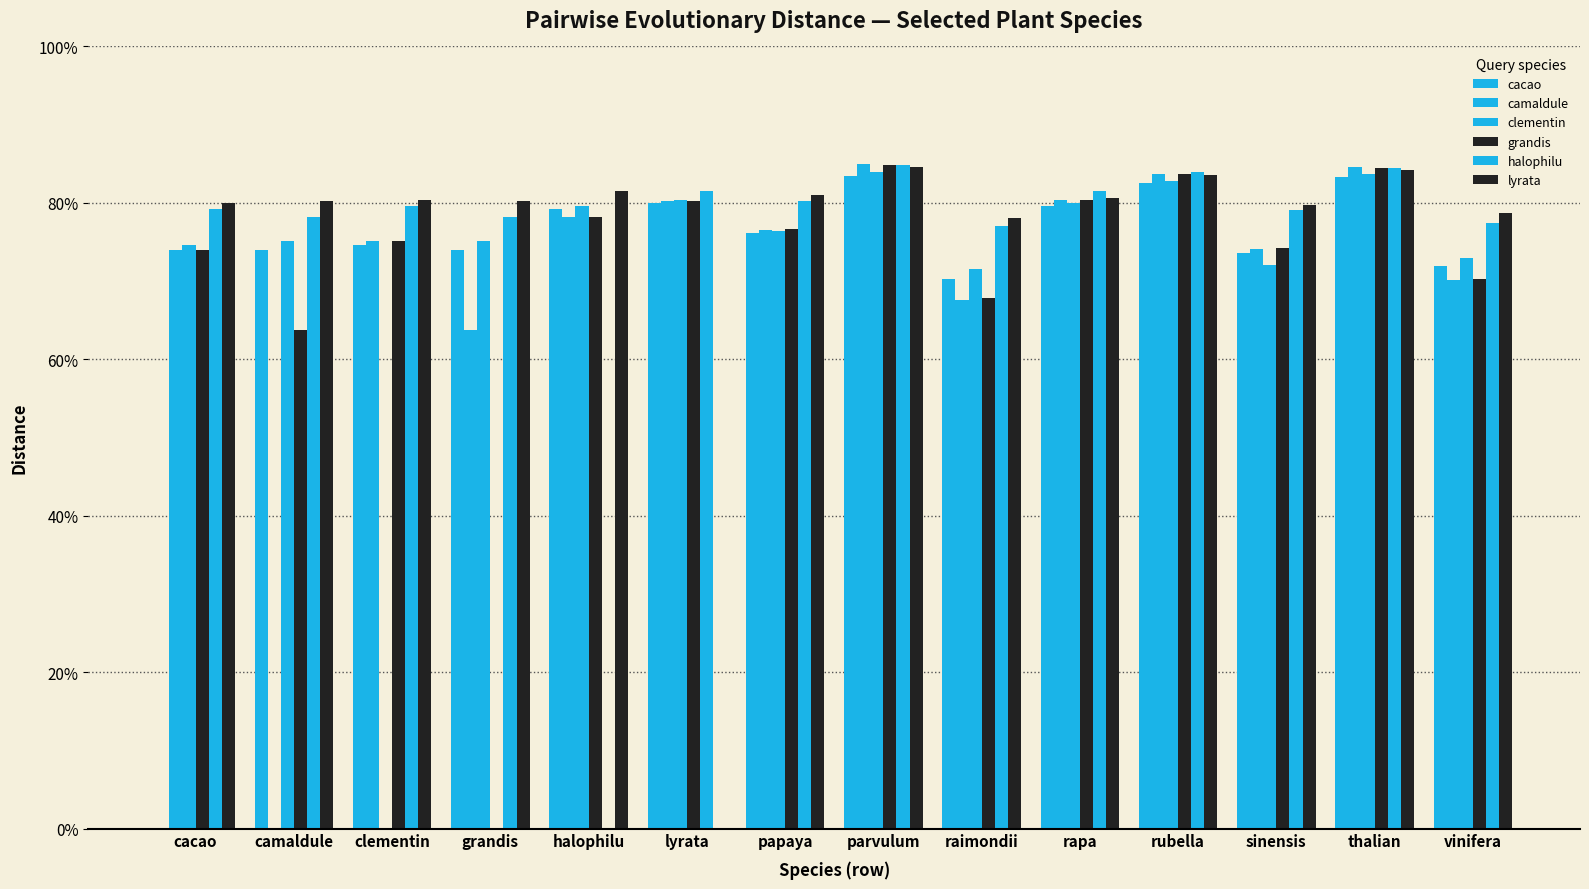

What are all the series names shown in the legend?

cacao, camaldule, clementin, grandis, halophilu, lyrata